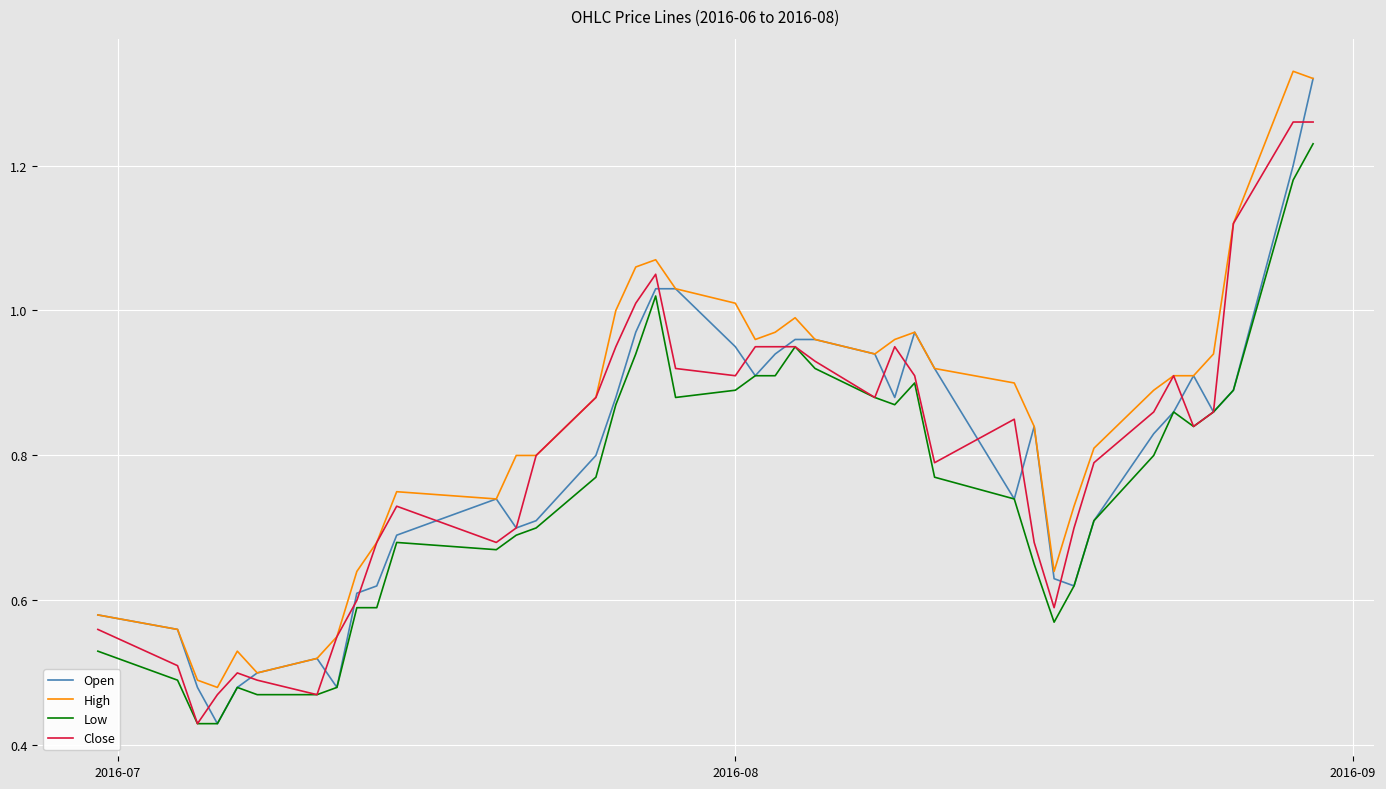

Which series has the largest range (max minus min)?

Open